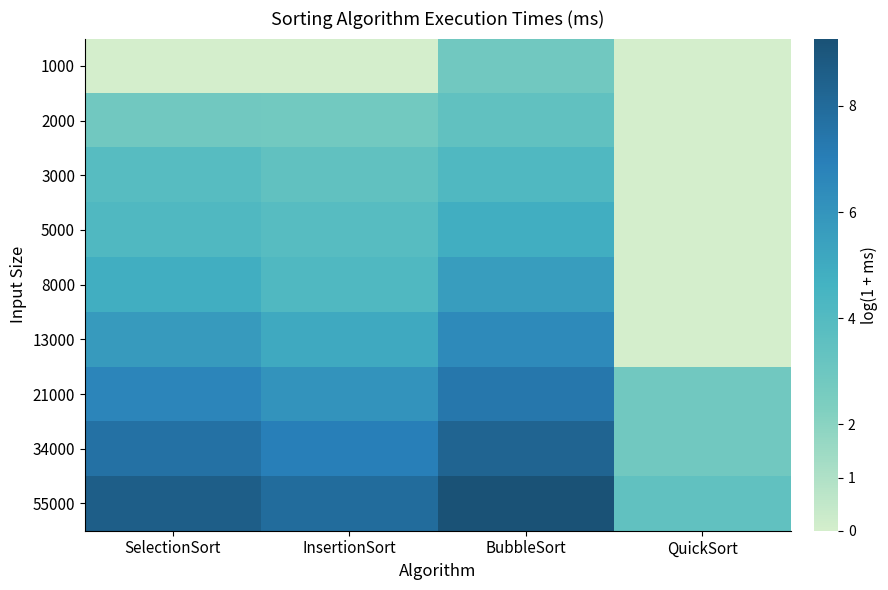

Between InsertionSort and SelectionSort, which is larger?

InsertionSort